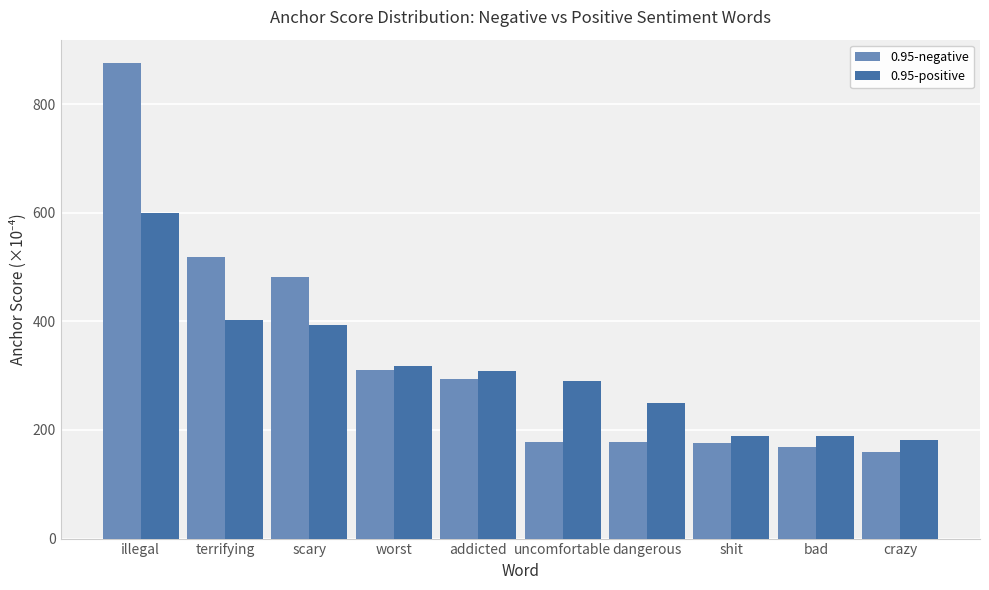

At which category is the sum across all series the highest?

illegal